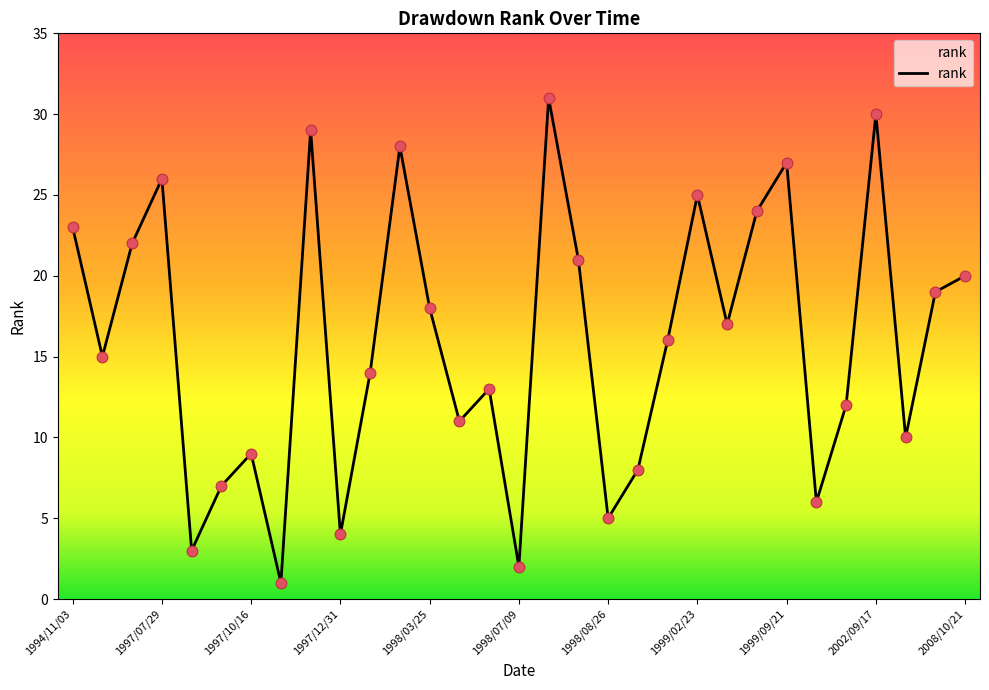

What is the difference between the maximum and minimum values?

30